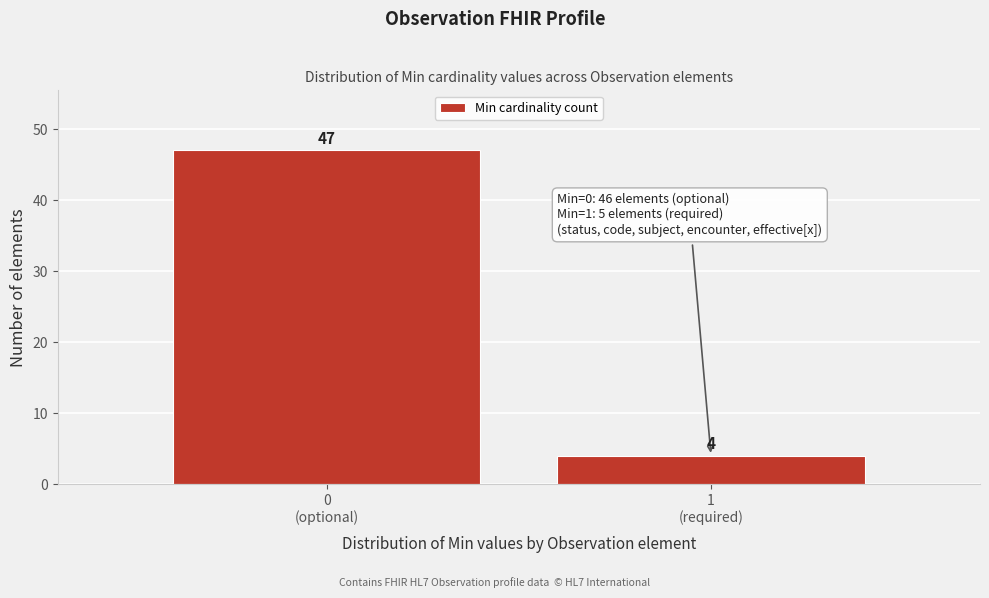

Reading right to left, list all the values displayed in this chart.

4	47